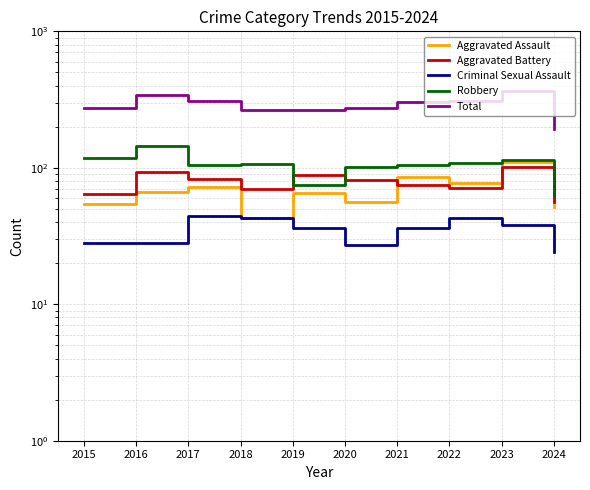

Is it true that Aggravated Battery equals 93 at 2016?

True